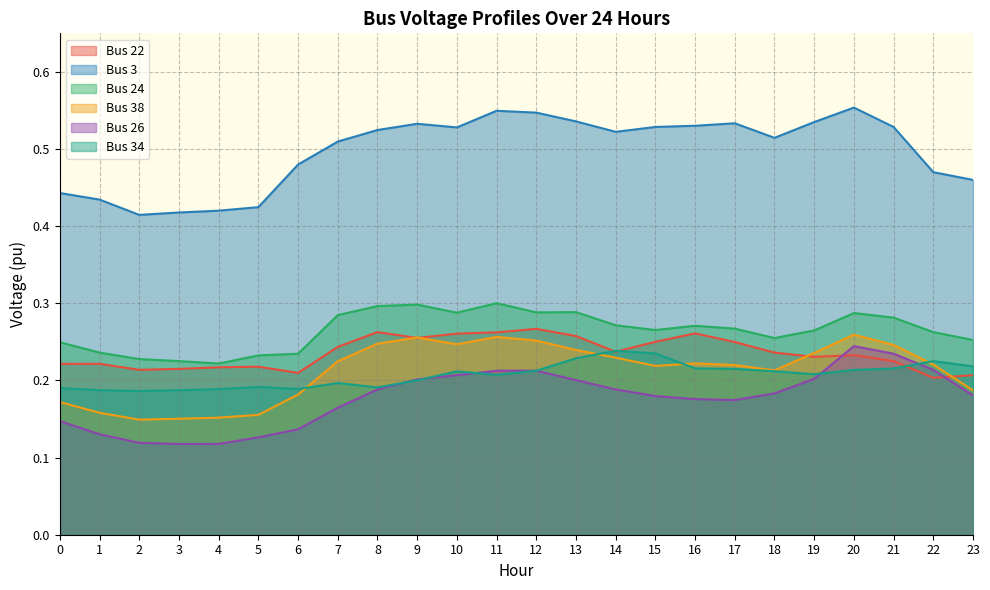

How many Bus 3 values are between 0 and 1?

24